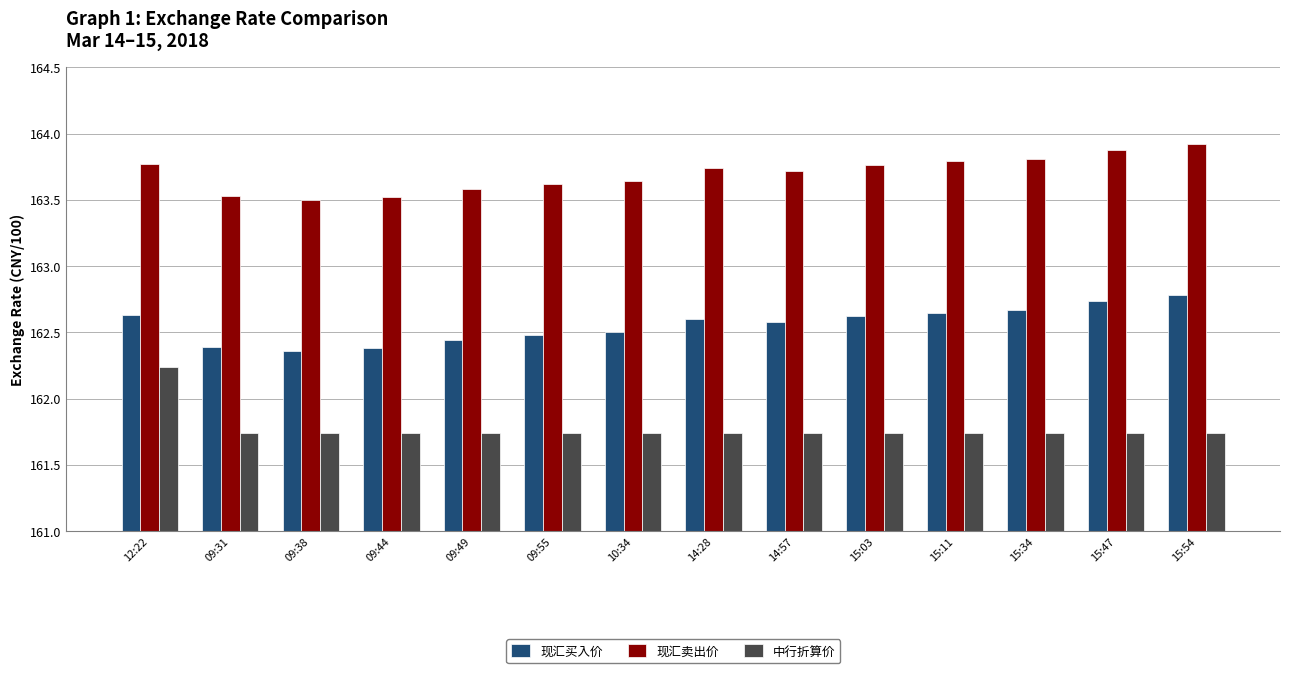

How many distinct data groups are displayed?

3